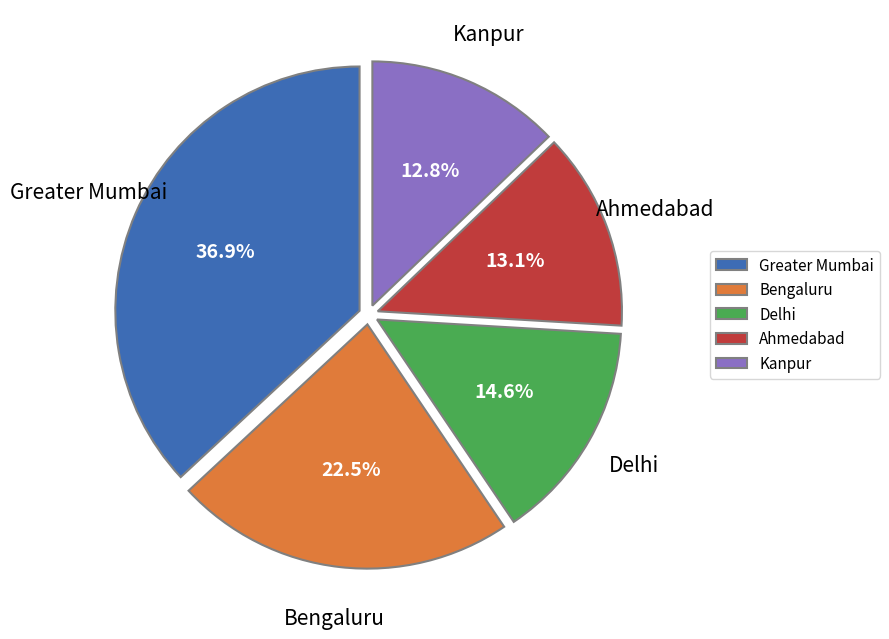

Does Bengaluru represent more than half of the total?

No